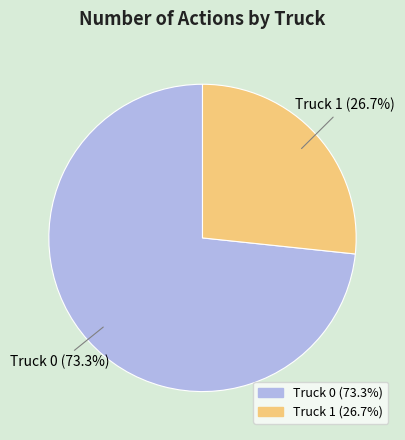

To the nearest percent, what portion does Truck 1 represent?

27%